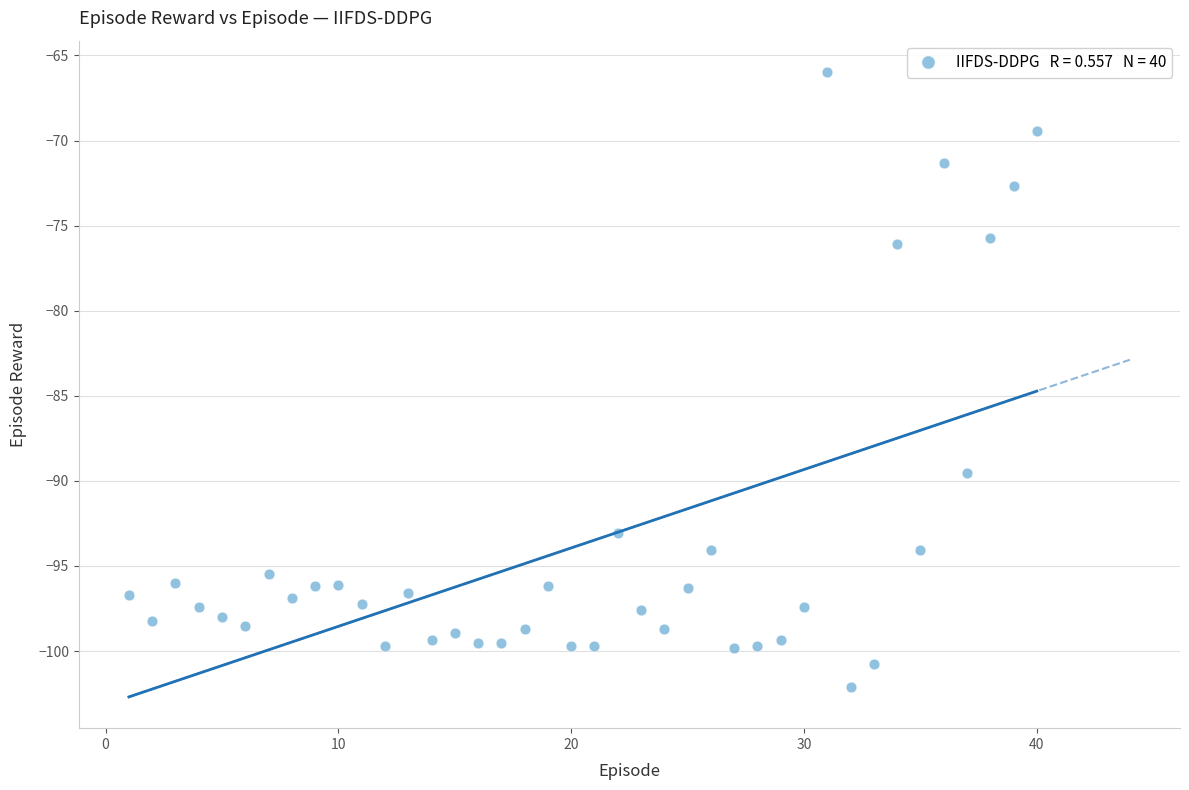

What is the range of Y values (max minus min)?

36.2